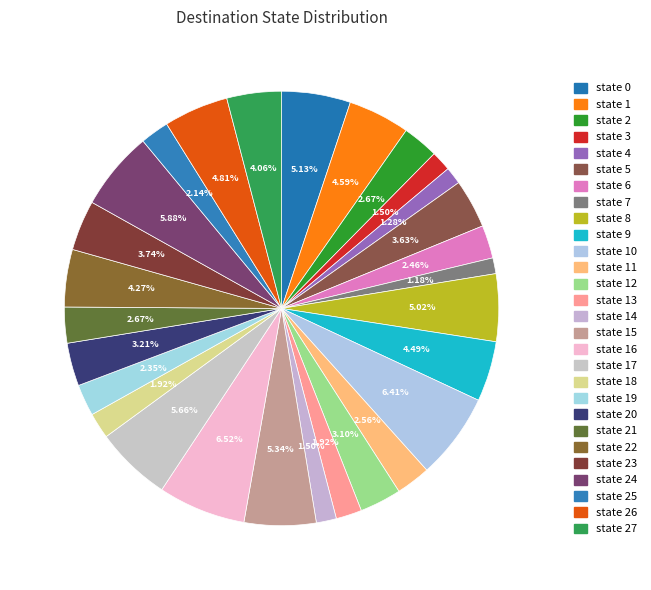

Count the number of slices in the pie.

28